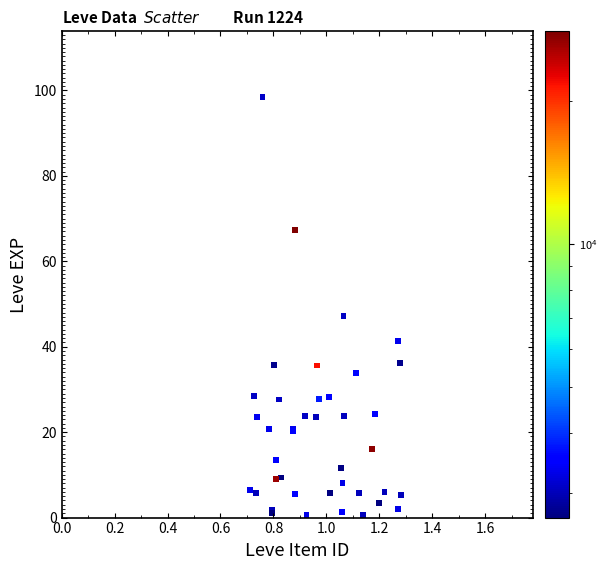

What Y value in the scatter plot is closest to 49?

47.3